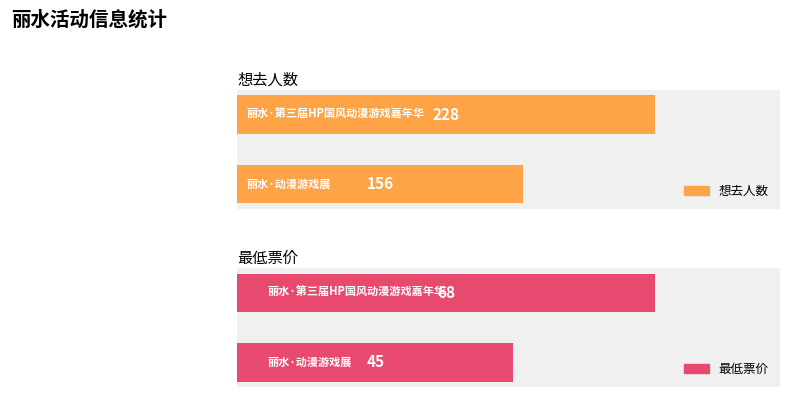

How many 最低票价 values are between 45 and 68?

2